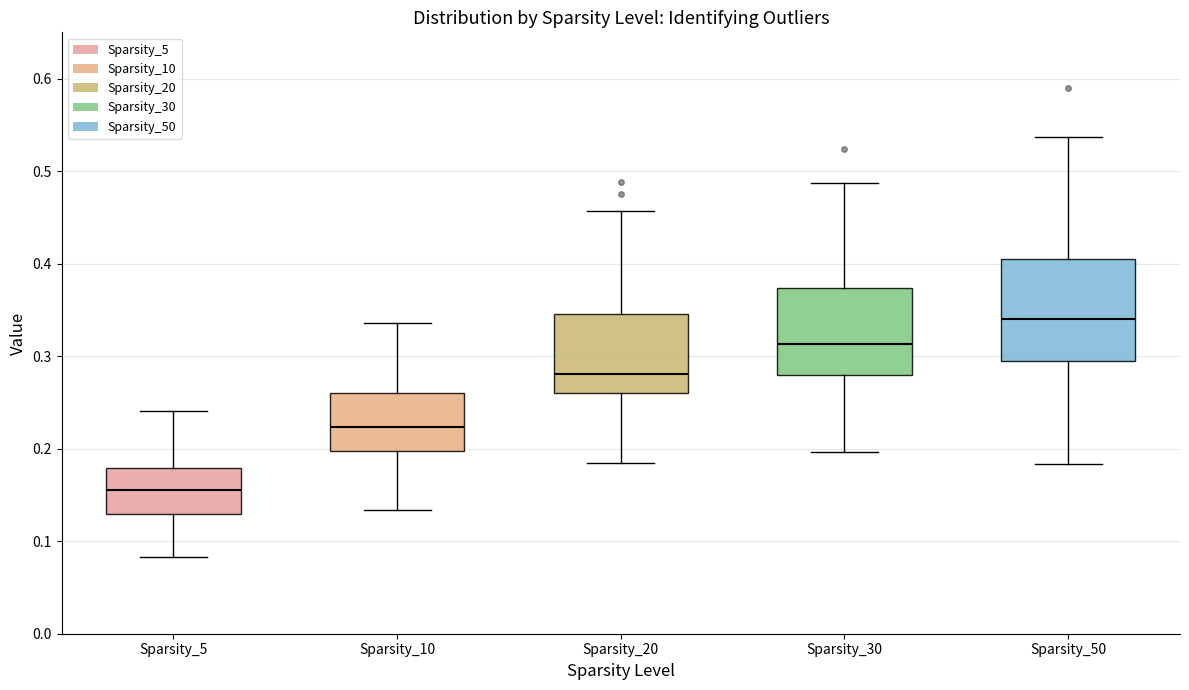

Reading left to right, read every box against the y-axis: the position of its median line, the range the box covers, and the ends of its whiskers. The values are not printed on the chart, so give them approximately, as read against the axis.

Sparsity_5: median 0.16, box 0.13 to 0.18, whiskers 0.08 to 0.24
Sparsity_10: median 0.22, box 0.20 to 0.26, whiskers 0.13 to 0.34
Sparsity_20: median 0.28, box 0.26 to 0.35, whiskers 0.18 to 0.46
Sparsity_30: median 0.31, box 0.28 to 0.37, whiskers 0.20 to 0.49
Sparsity_50: median 0.34, box 0.29 to 0.40, whiskers 0.18 to 0.54